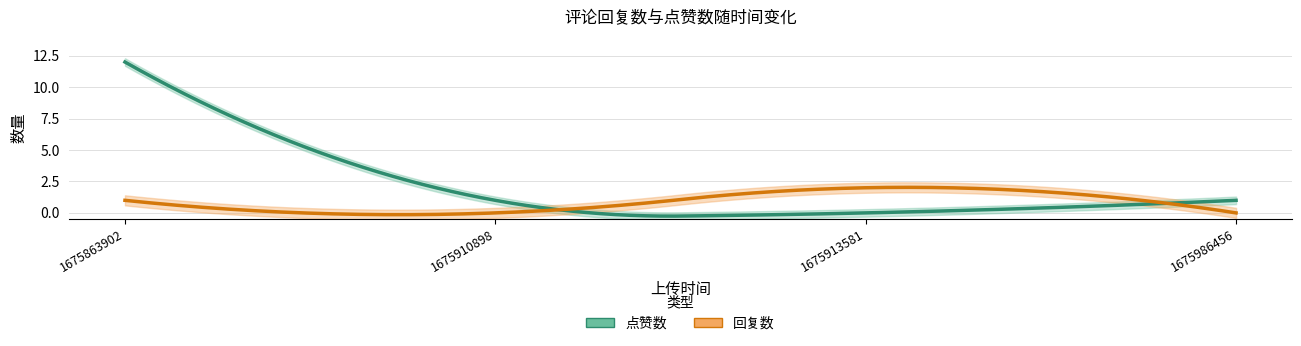

How many interior local valleys does the 点赞数 series have?

1